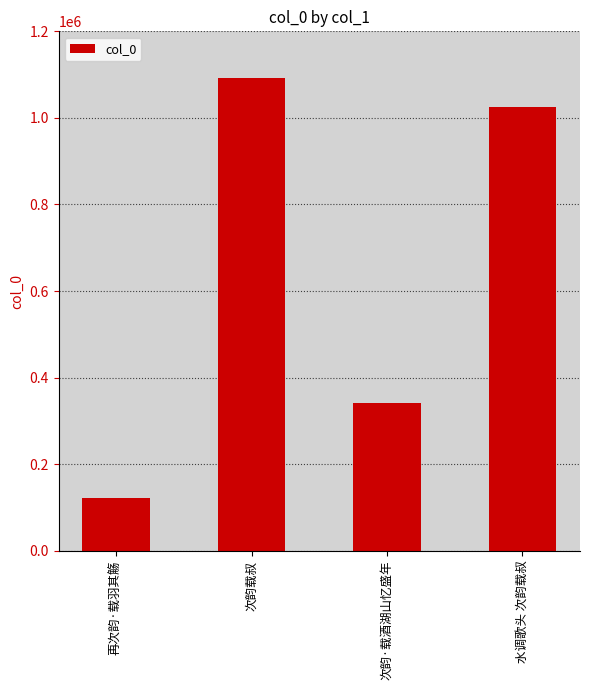

What is the ratio of the value at 次韵载叔 to the value at 再次韵·载羽其觞?

9.0